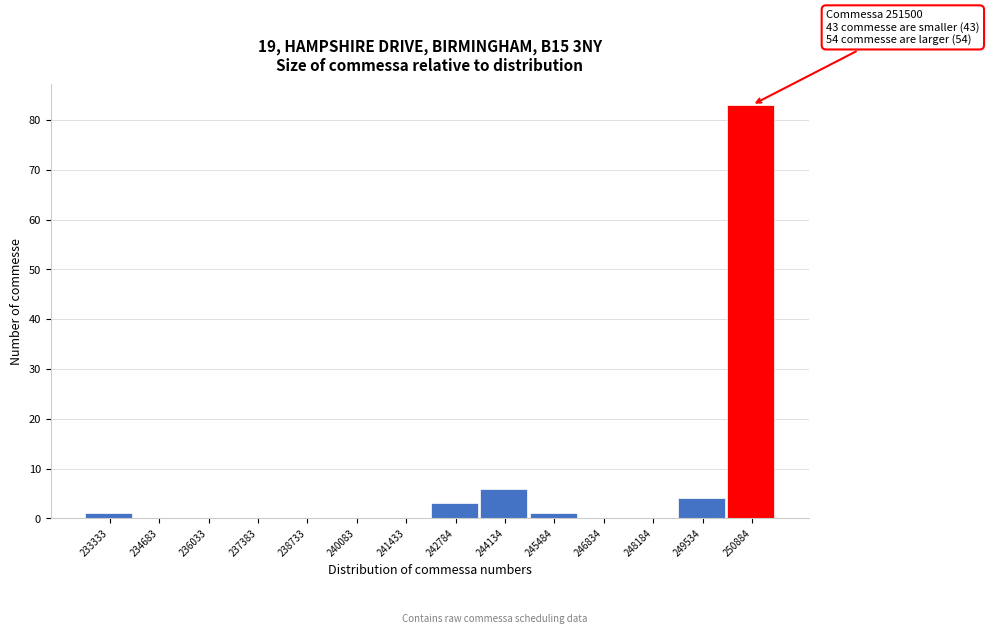

Reading left to right, list all the values displayed in this chart.

233333=1	234683=0	236033=0	237383=0	238733=0	240083=0	241433=0	242784=3	244134=6	245484=1	246834=0	248184=0	249534=4	250884=83